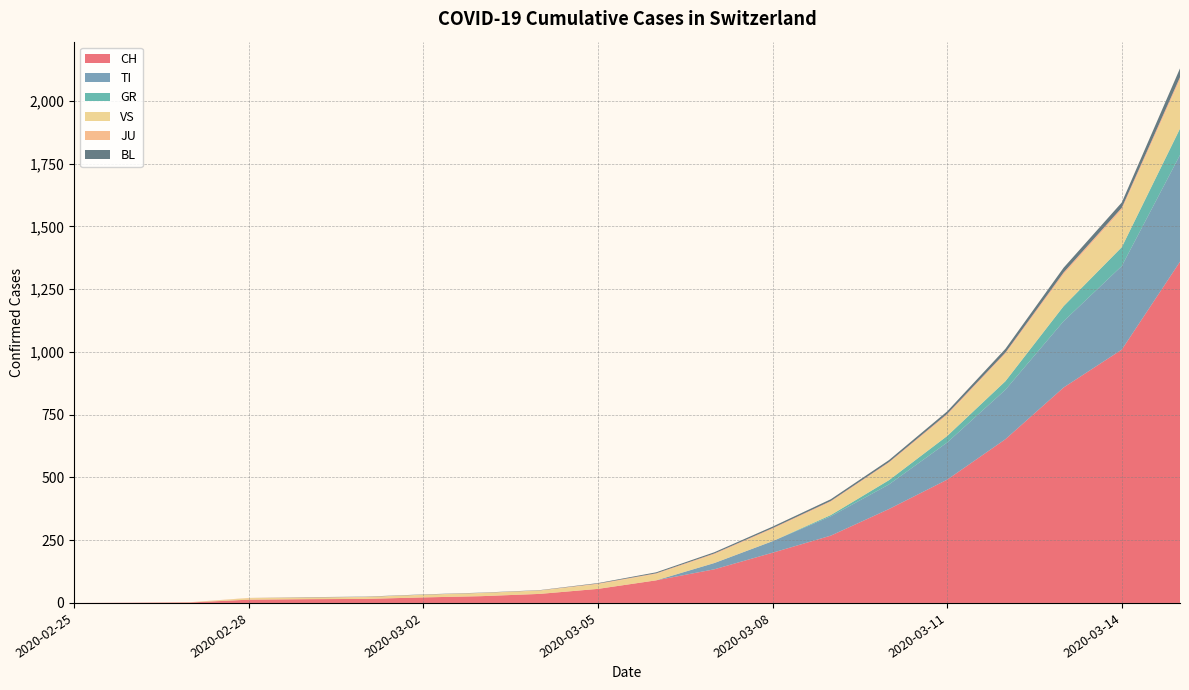

Reading left to right, transcribe all the data shown in this chart.

CH: 2020-02-25=0	2020-02-26=1	2020-02-27=2	2020-02-28=13	2020-02-29=15	2020-03-01=16	2020-03-02=22	2020-03-03=27	2020-03-04=36	2020-03-05=56	2020-03-06=90	2020-03-07=134	2020-03-08=200	2020-03-09=268	2020-03-10=374	2020-03-11=491	2020-03-12=652	2020-03-13=858	2020-03-14=1009	2020-03-15=1359
TI: 2020-02-25=0	2020-02-26=0	2020-02-27=0	2020-02-28=0	2020-02-29=0	2020-03-01=0	2020-03-02=0	2020-03-03=0	2020-03-04=0	2020-03-05=0	2020-03-06=0	2020-03-07=25	2020-03-08=46	2020-03-09=77	2020-03-10=98	2020-03-11=148	2020-03-12=197	2020-03-13=264	2020-03-14=333	2020-03-15=425
GR: 2020-02-25=0	2020-02-26=0	2020-02-27=0	2020-02-28=0	2020-02-29=0	2020-03-01=0	2020-03-02=0	2020-03-03=0	2020-03-04=0	2020-03-05=0	2020-03-06=0	2020-03-07=0	2020-03-08=0	2020-03-09=5	2020-03-10=17	2020-03-11=26	2020-03-12=34	2020-03-13=60	2020-03-14=75	2020-03-15=105
VS: 2020-02-25=0	2020-02-26=0	2020-02-27=0	2020-02-28=6	2020-02-29=6	2020-03-01=7	2020-03-02=10	2020-03-03=12	2020-03-04=13	2020-03-05=18	2020-03-06=25	2020-03-07=34	2020-03-08=48	2020-03-09=52	2020-03-10=68	2020-03-11=82	2020-03-12=108	2020-03-13=125	2020-03-14=148	2020-03-15=193
JU: 2020-02-25=0	2020-02-26=0	2020-02-27=1	2020-02-28=1	2020-02-29=1	2020-03-01=1	2020-03-02=1	2020-03-03=1	2020-03-04=1	2020-03-05=3	2020-03-06=3	2020-03-07=4	2020-03-08=4	2020-03-09=4	2020-03-10=4	2020-03-11=6	2020-03-12=6	2020-03-13=9	2020-03-14=9	2020-03-15=12
BL: 2020-02-25=0	2020-02-26=0	2020-02-27=0	2020-02-28=0	2020-02-29=1	2020-03-01=1	2020-03-02=1	2020-03-03=1	2020-03-04=1	2020-03-05=2	2020-03-06=4	2020-03-07=5	2020-03-08=6	2020-03-09=7	2020-03-10=8	2020-03-11=10	2020-03-12=15	2020-03-13=19	2020-03-14=21	2020-03-15=35